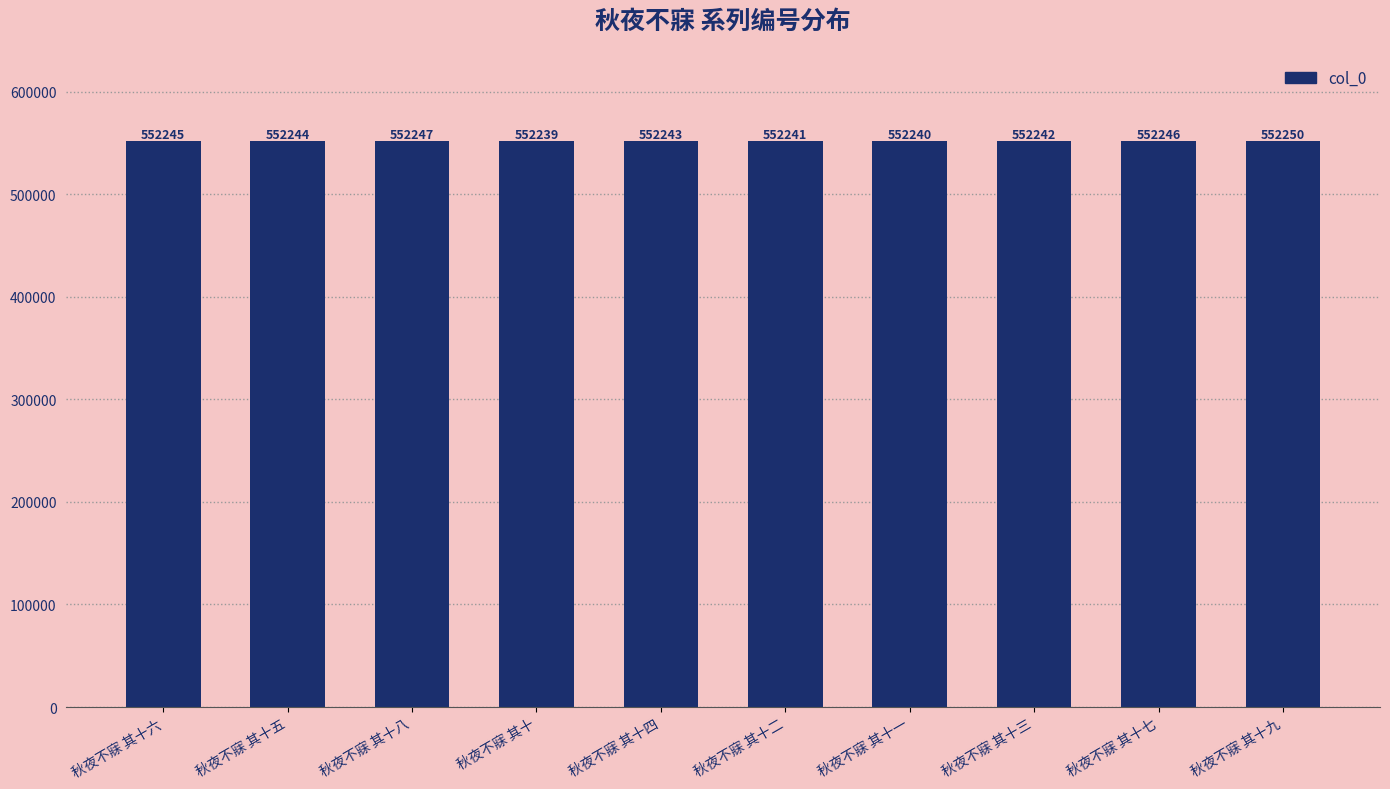

Are the bars grouped side by side (vs. stacked)?

No